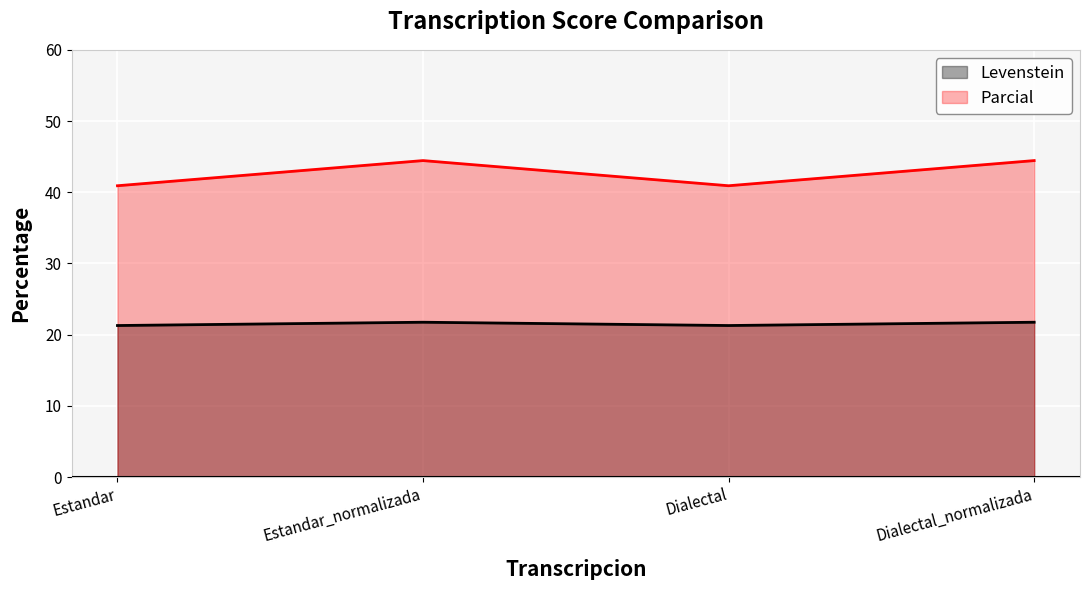

Rank the series at Estandar_normalizada from highest to lowest value.

Parcial, Levenstein